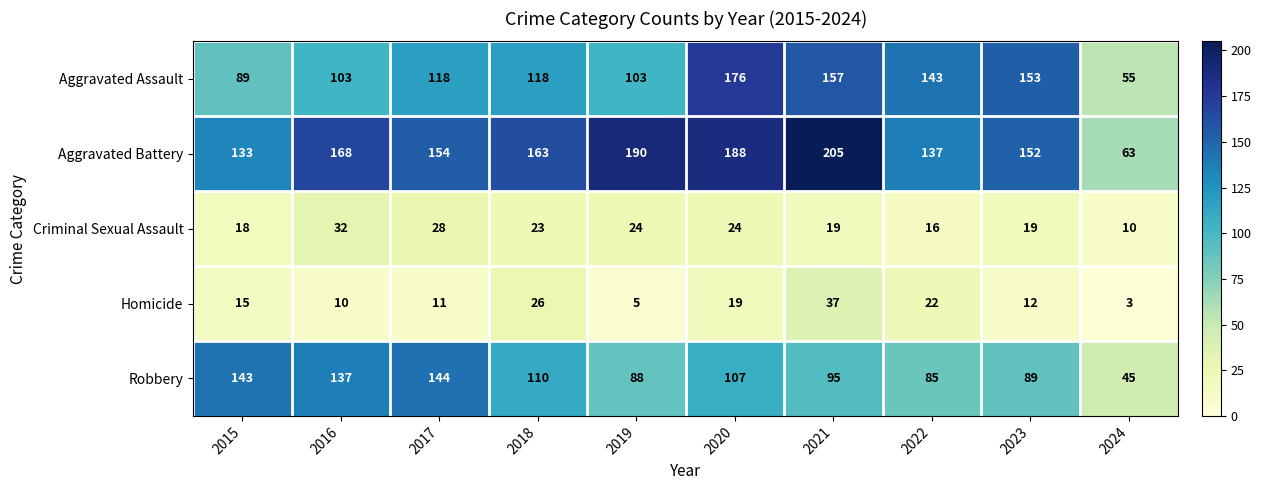

What is the sum of the Homicide values at 2017 and 2018?

37